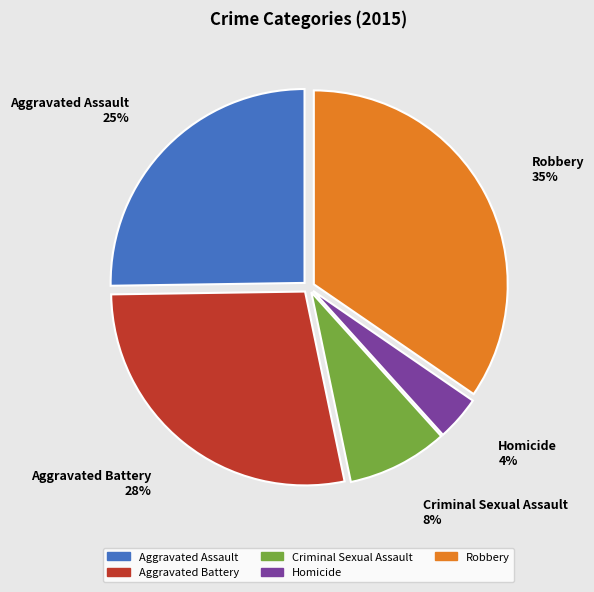

Count the number of slices in the pie.

5